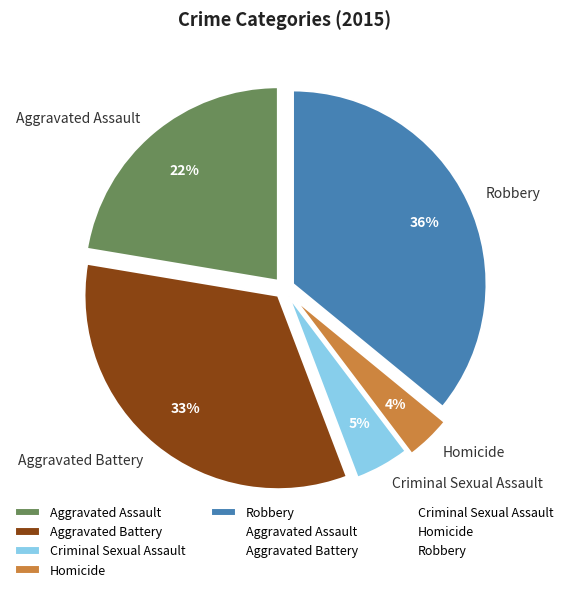

True or false: Aggravated Battery accounts for 39% of the total.

False